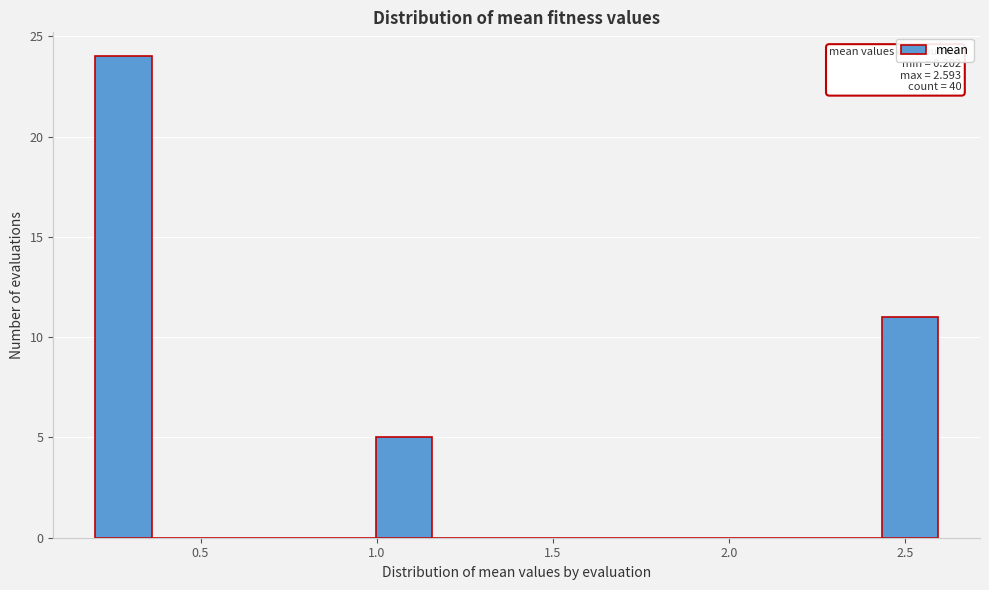

Around what value on the x-axis is the tallest bar? Give the approximate position of its centre, as read against the axis.

0.30